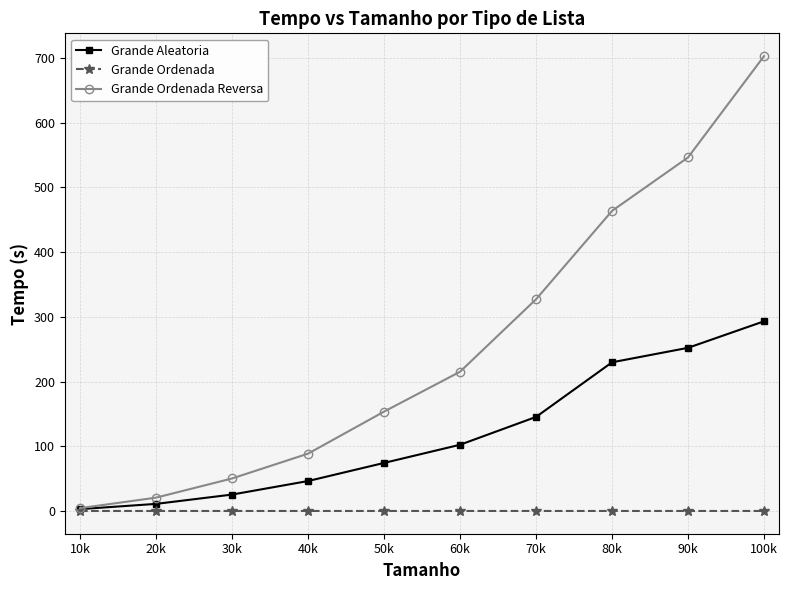

At which label is Grande Ordenada Reversa closest to 353?

70k